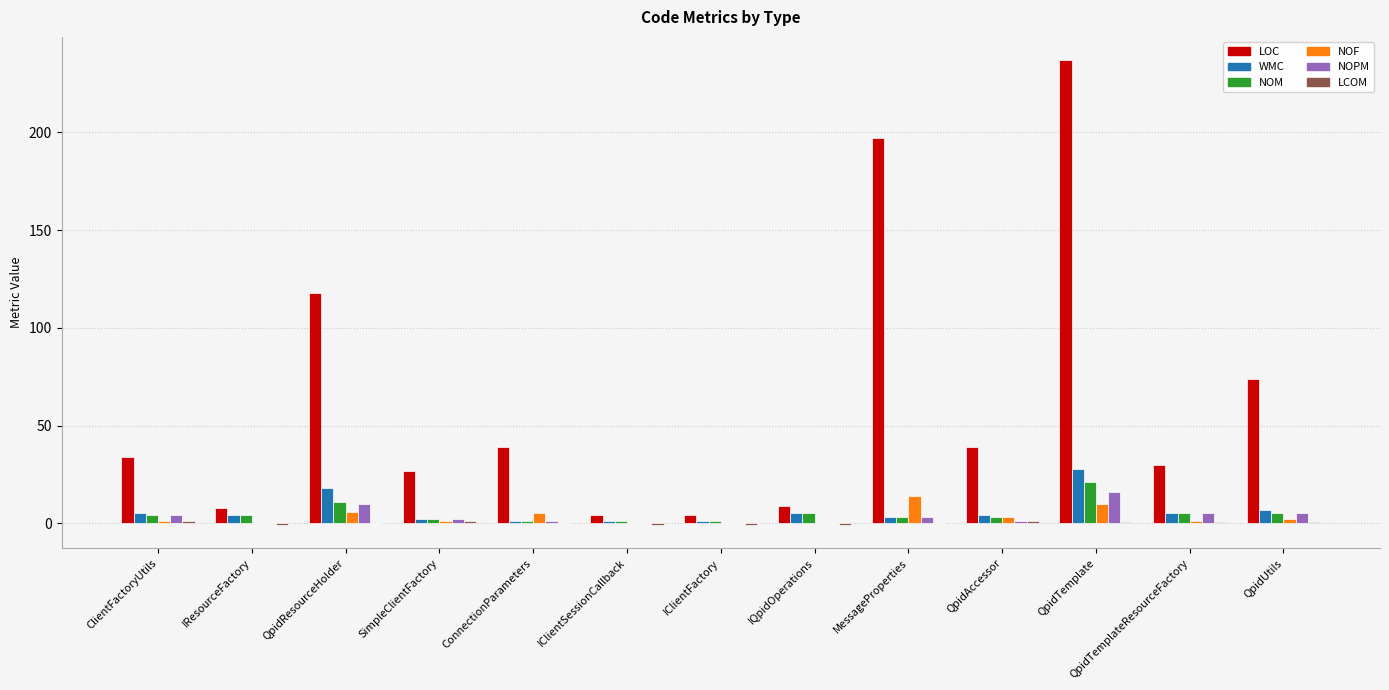

What is the difference between the WMC values at IQpidOperations and ConnectionParameters?

4.0